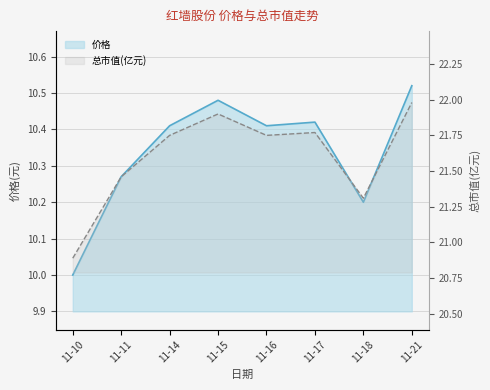

What is the sum of all 价格 values?

82.7